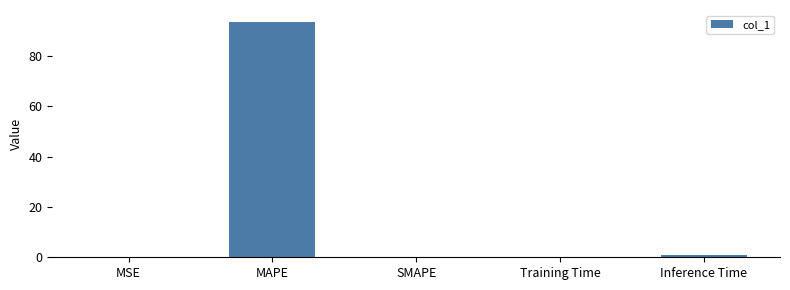

Is it true that the value at MSE is 0.0?

True